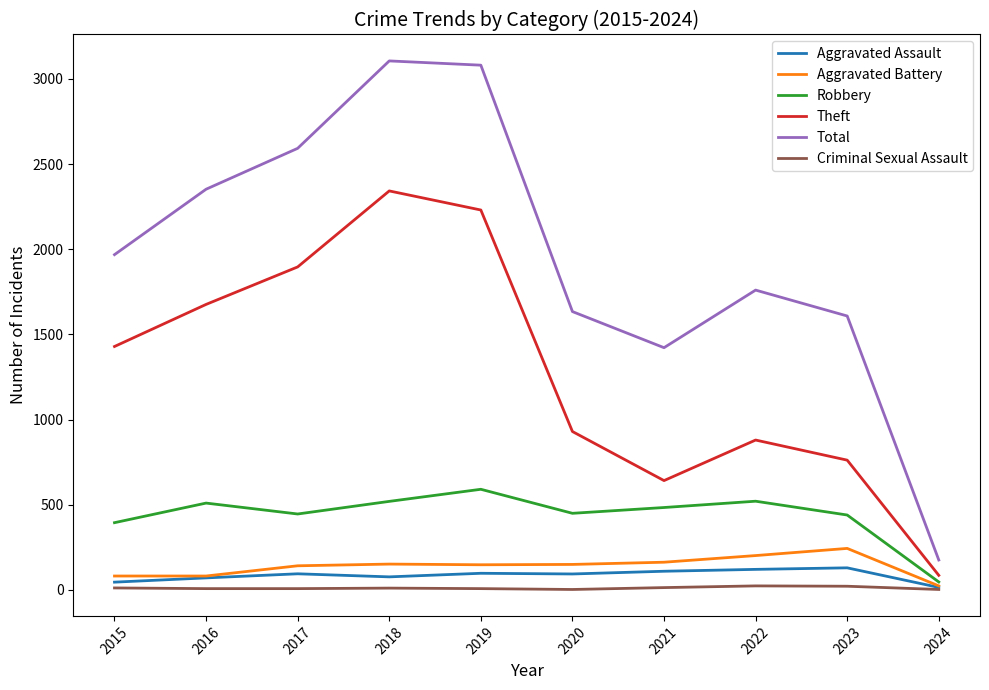

Which series changed the most between 2019 and 2021?

Total